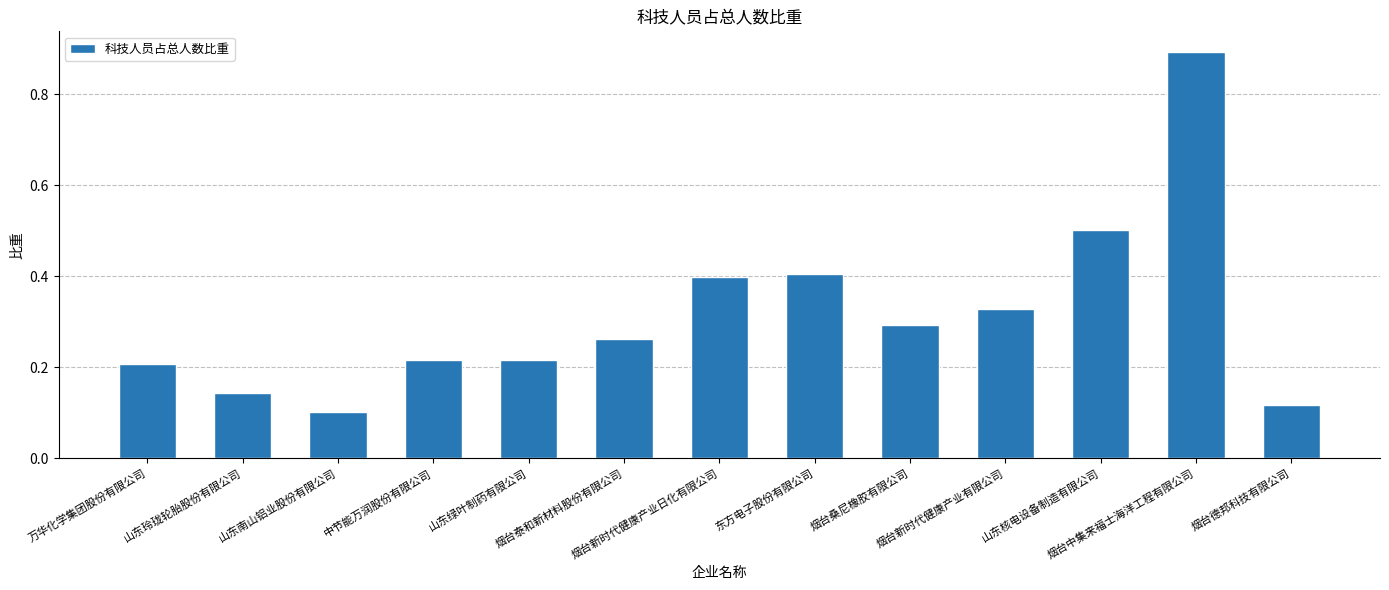

What is the difference between the second highest and minimum values?

0.4